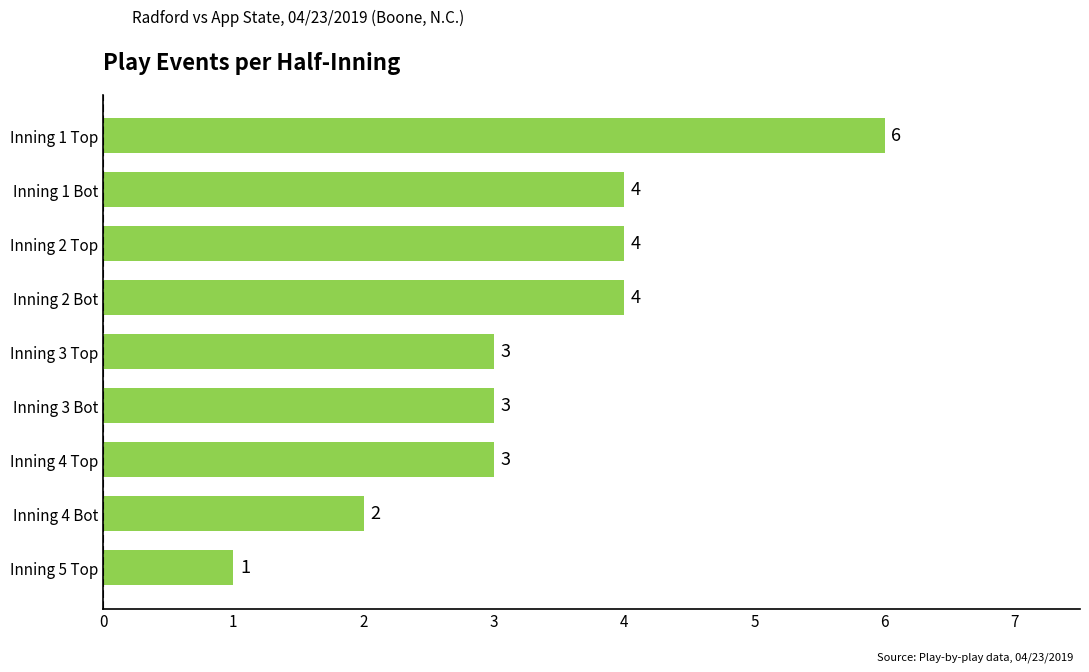

How many bars are there in total?

9